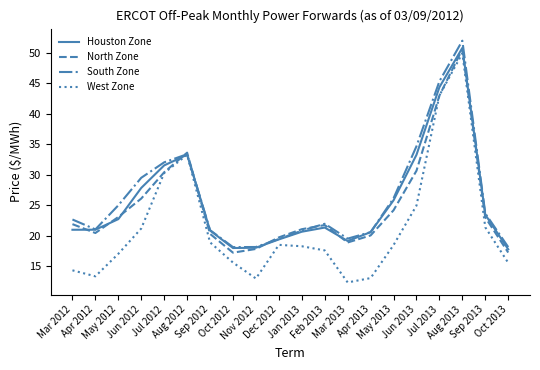

What is the highest value of the West Zone series?

49.9